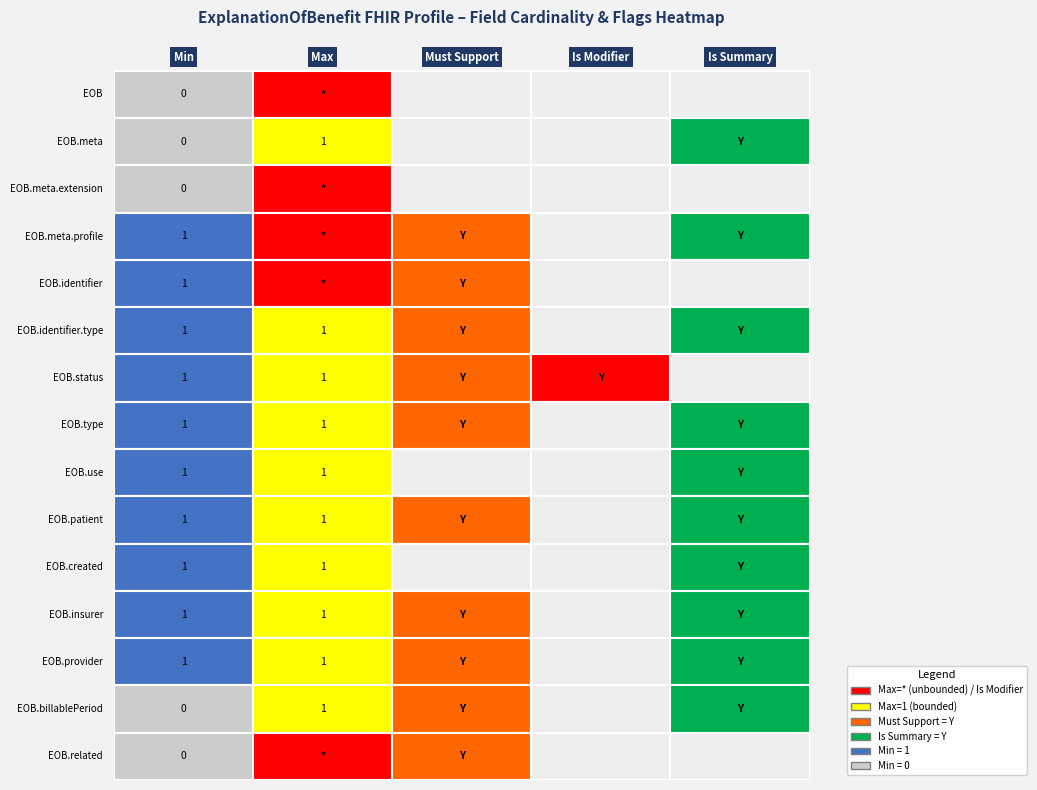

List the series in order of their peak value, highest first.

Min=0,Max=*, Min=0,Max=1, Min=1,Max=1, Min=1,Max=*